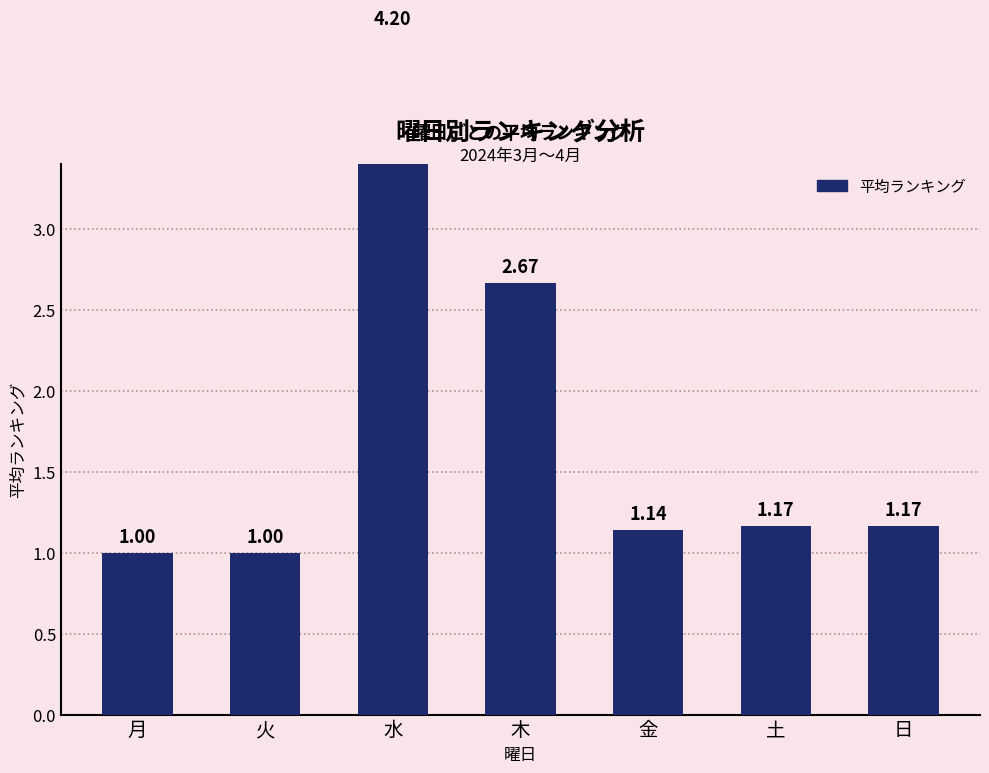

What is the ratio of the value at 月 to the value at 水?

0.2